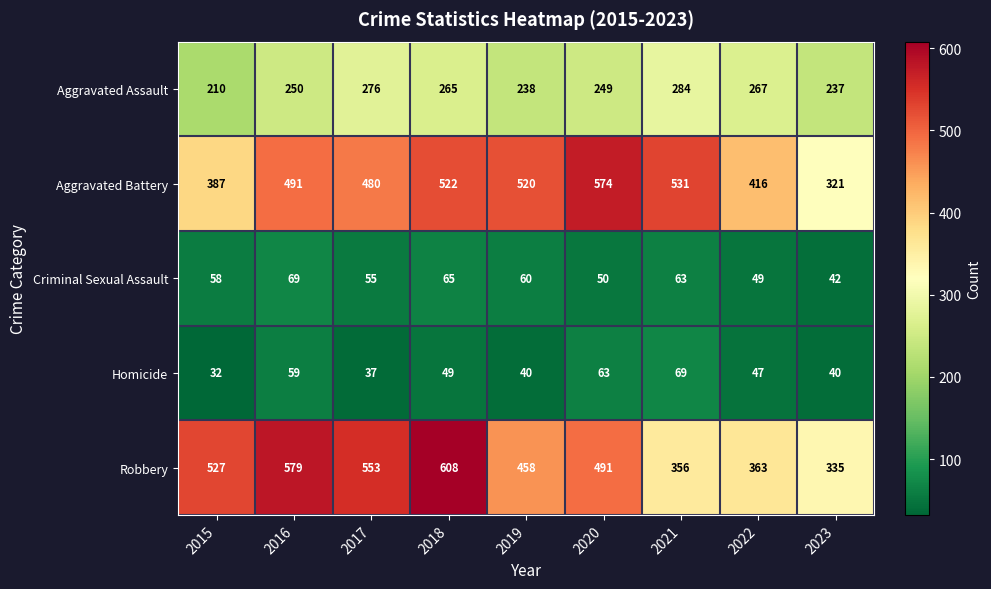

What is the maximum value for Aggravated Battery?

574